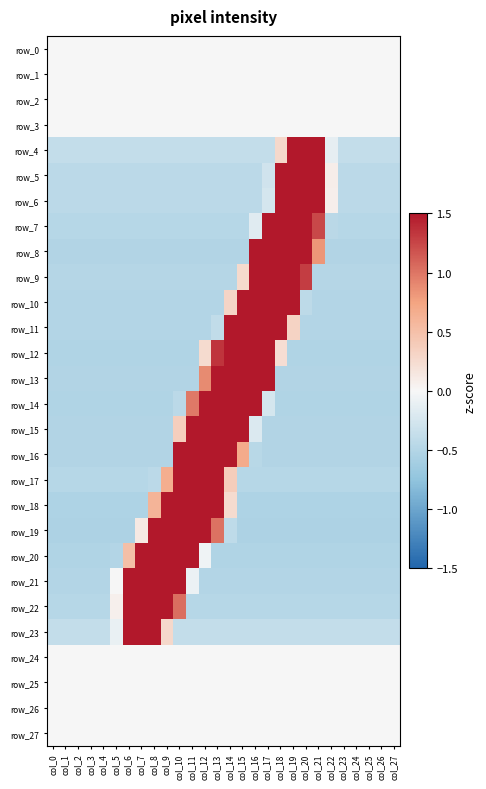

At how many categories does at least one series exceed 0?

18